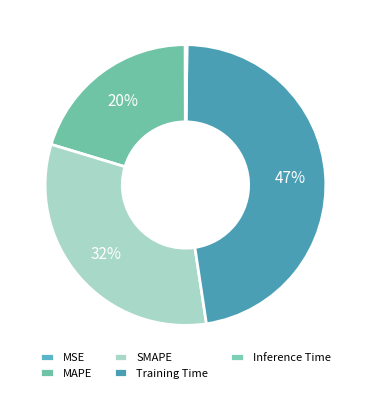

What portion of the pie excludes MAPE?

79.7%